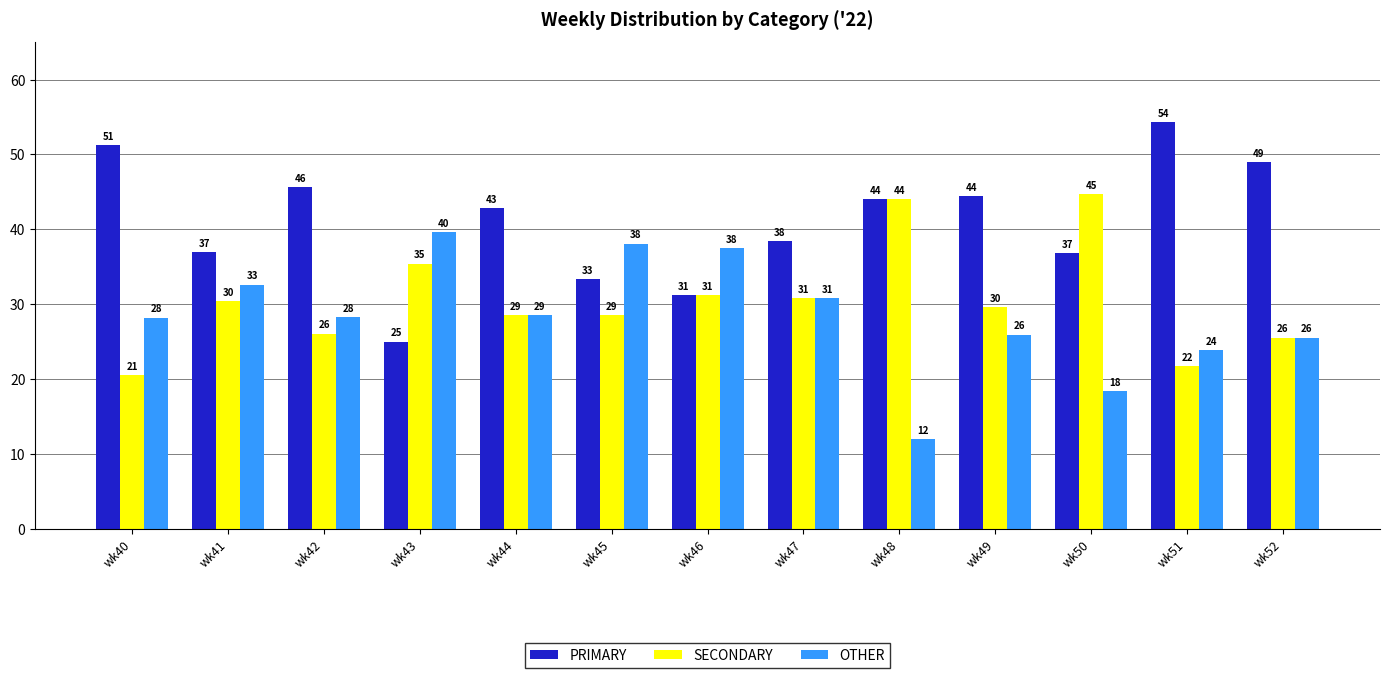

What are all the series names shown in the legend?

PRIMARY, SECONDARY, OTHER